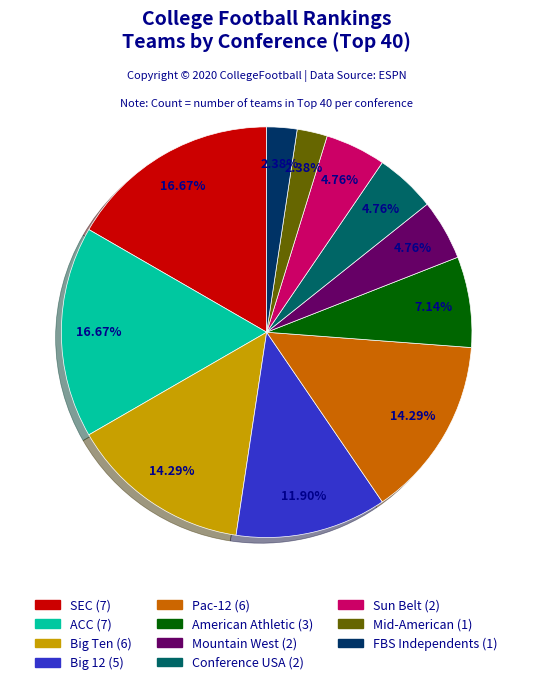

Is there any slice that represents more than half of the pie?

No